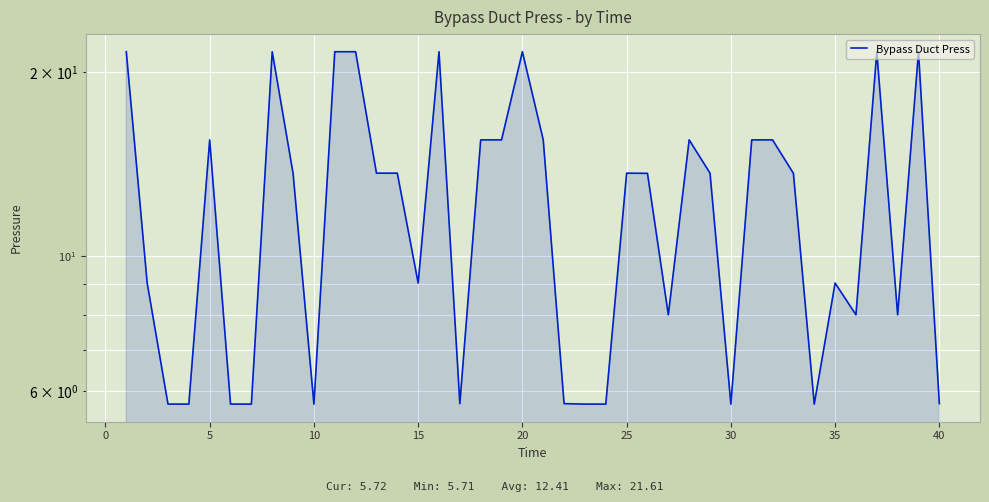

What is the greatest value displayed?

21.6